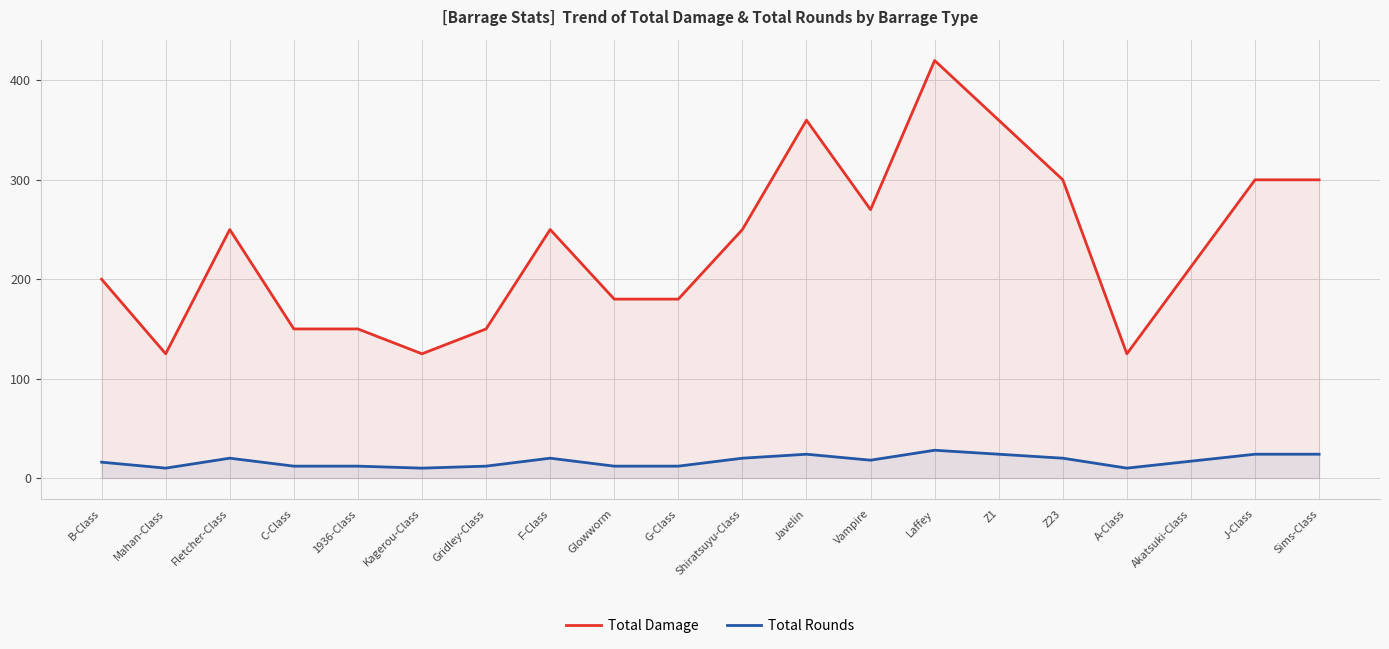

Is it true that Total Damage equals 279.5 at Akatsuki-Class?

False